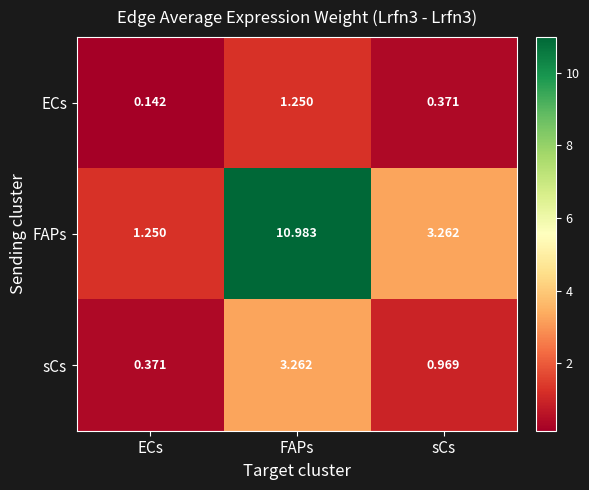

Which series has the largest range (max minus min)?

FAPs